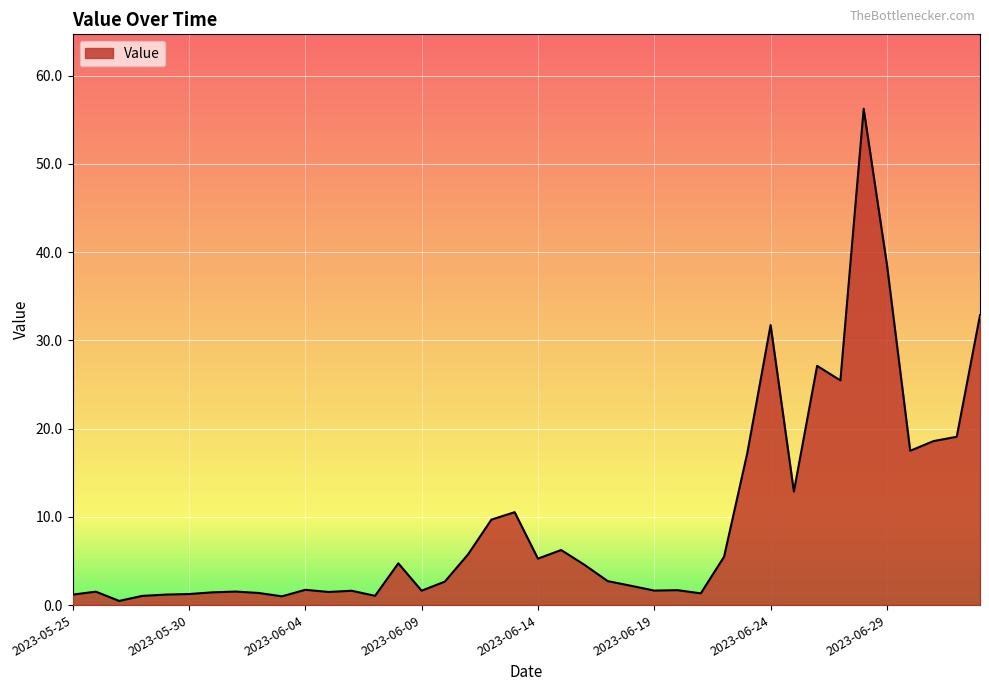

What is the maximum value shown in the chart?

56.3